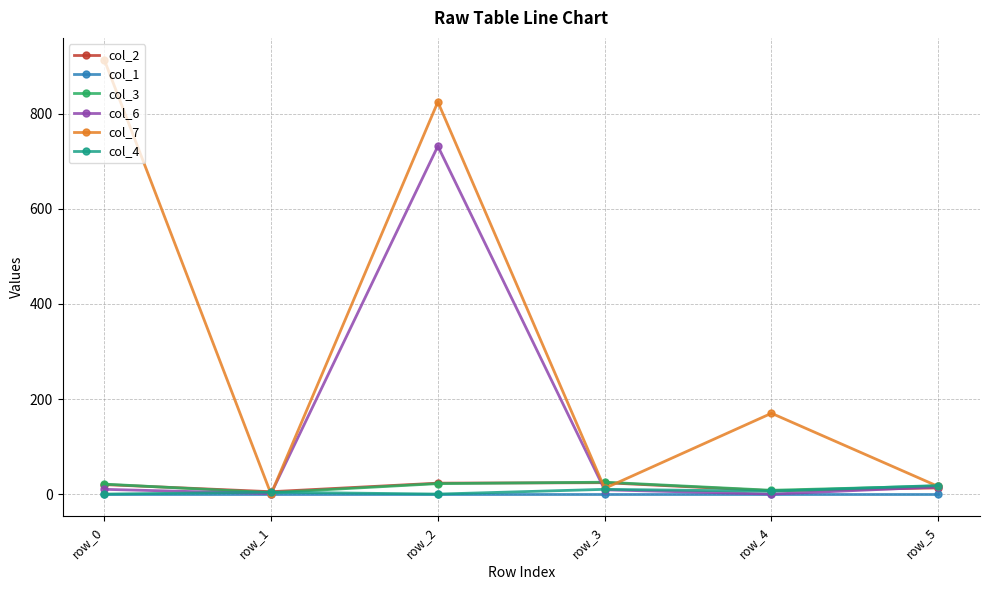

How many intersections are there between col_3 and col_4?

3